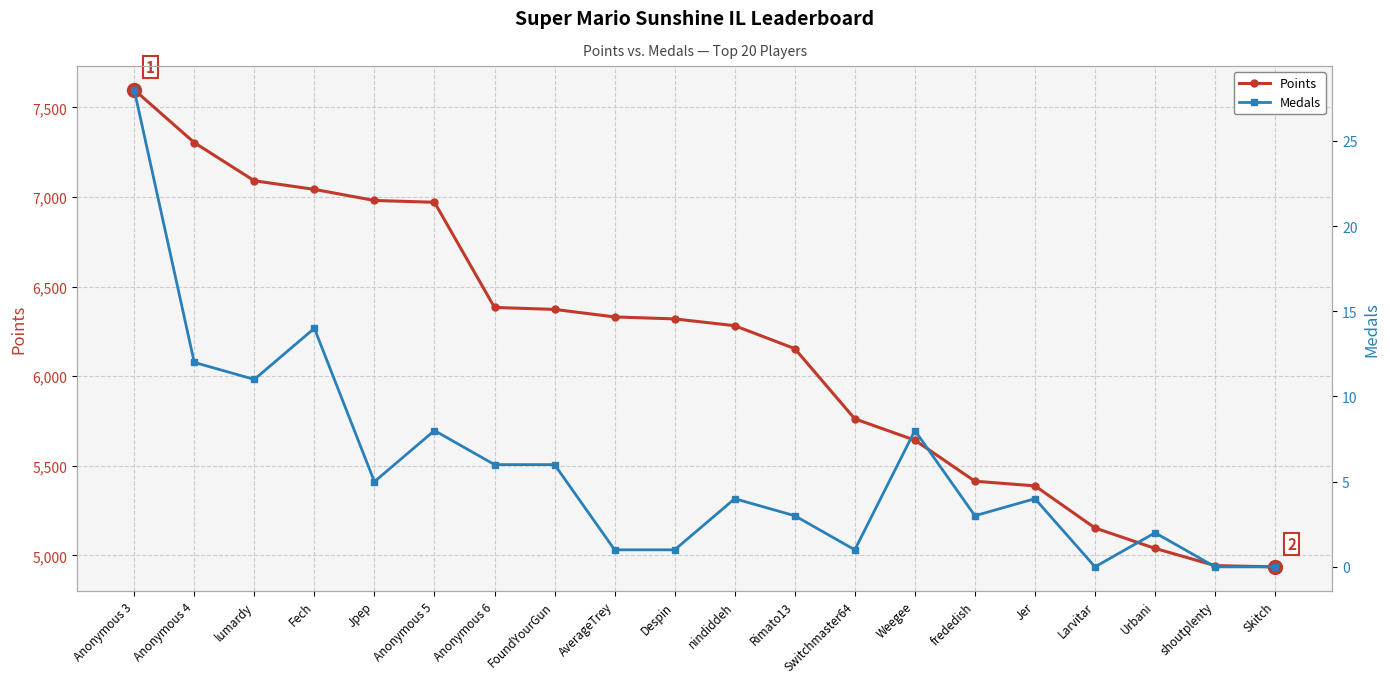

How many lines are shown in the chart?

2